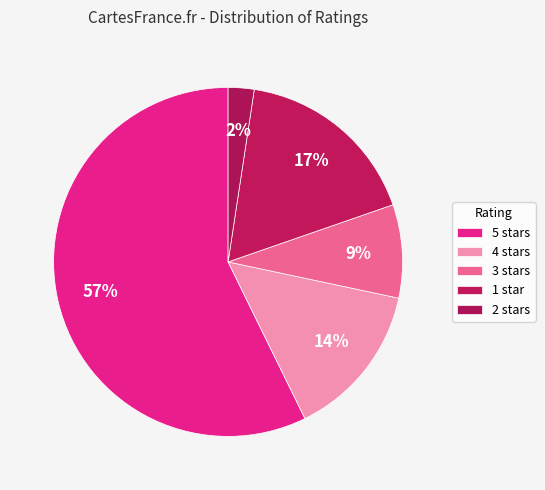

How many segments does this pie chart have?

5